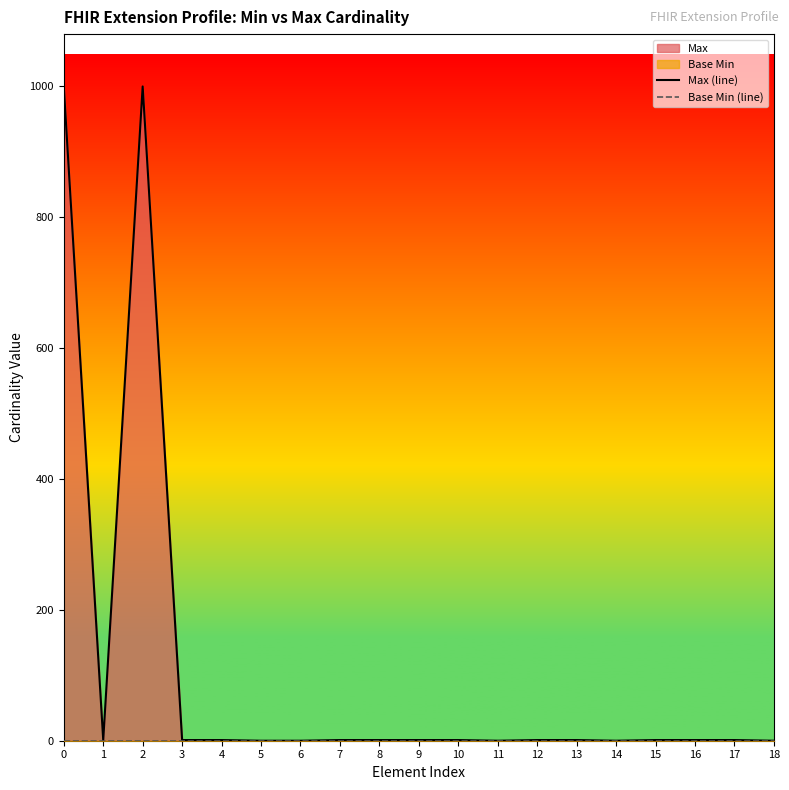

How many values in the Max (line) series exceed 1?

2